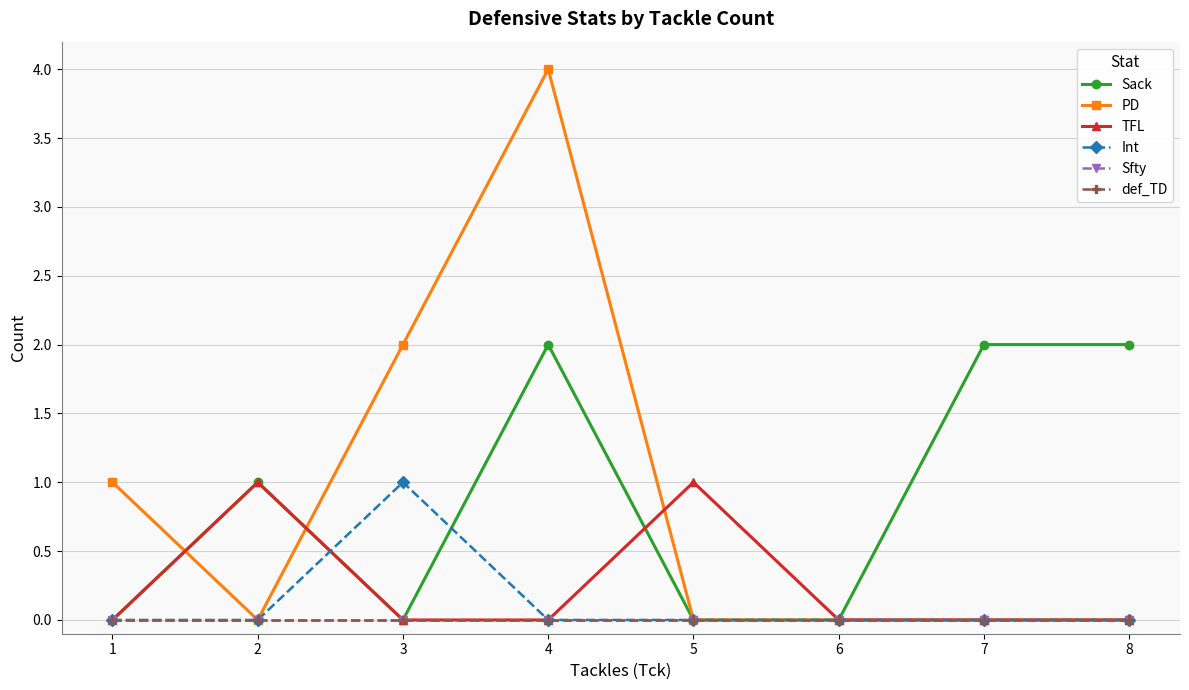

At how many categories does at least one series exceed 2?

1